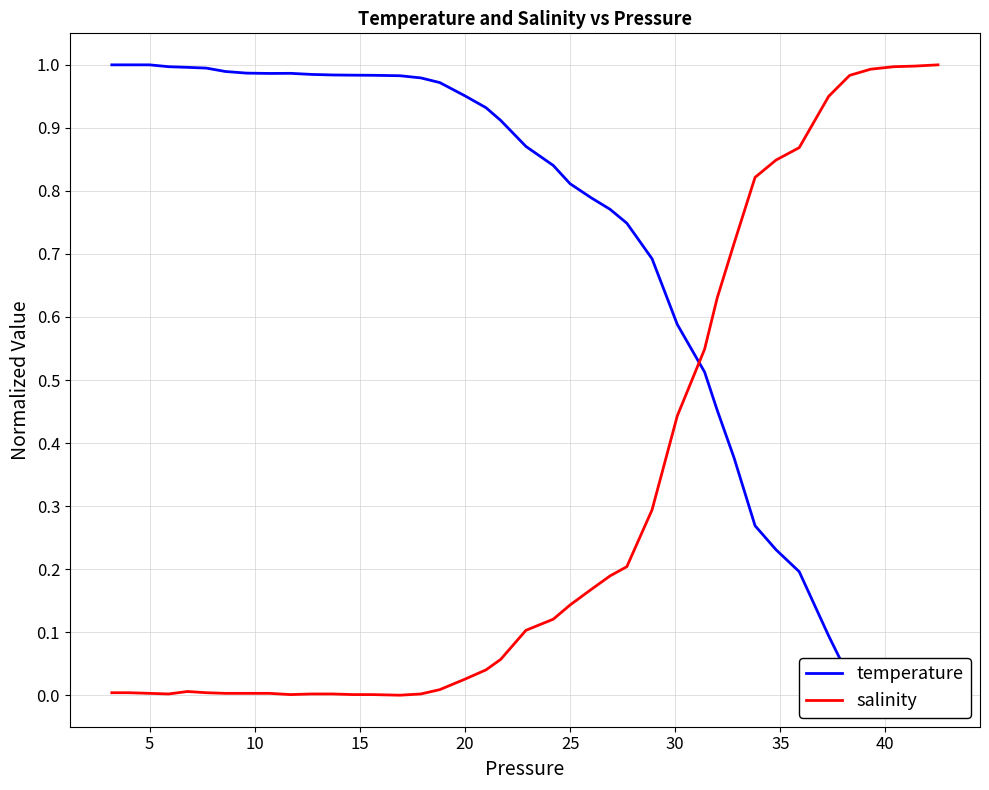

Reading left to right, transcribe all the data shown in this chart.

temperature: 1.0	1.0	1.0	1.0	1.0	1.0	1.0	1.0	1.0	1.0	1.0	1.0	1.0	1.0	1.0	1.0	1.0	1.0	0.9	0.9	0.9	0.8	0.8	0.8	0.8	0.7	0.7	0.6	0.5	0.5	0.4	0.3	0.2	0.2	0.1	0.0	0.0	0.0	0.0	0.0
salinity: 0.0	0.0	0.0	0.0	0.0	0.0	0.0	0.0	0.0	0.0	0.0	0.0	0.0	0.0	0.0	0.0	0.0	0.0	0.0	0.1	0.1	0.1	0.1	0.2	0.2	0.2	0.3	0.4	0.5	0.6	0.7	0.8	0.8	0.9	0.9	1.0	1.0	1.0	1.0	1.0